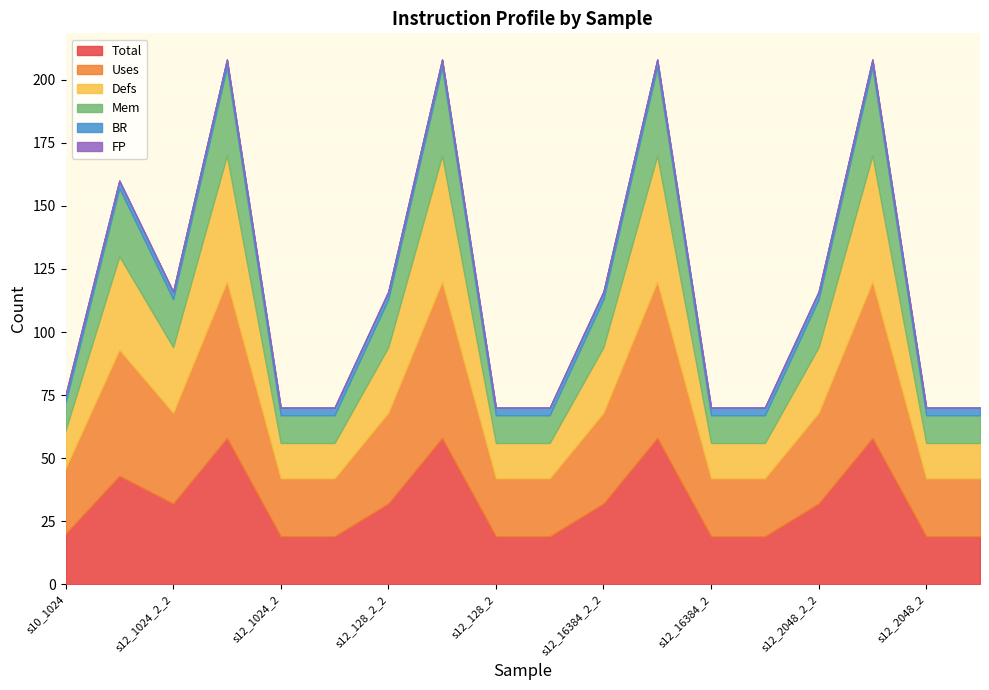

What is the minimum value for Total?

19